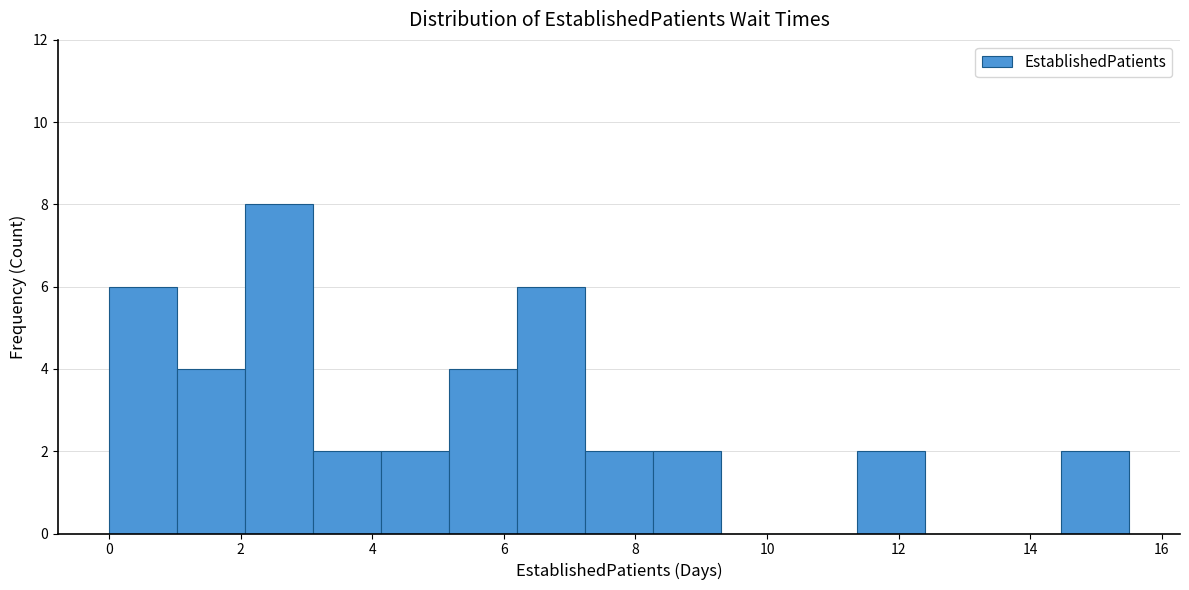

Reading left to right, list every bar in this chart as the range it spans on the x-axis followed by its height. Neither the bar edges nor the heights are printed on the chart, so give them approximately, as read against the axes.

0.0 to 1.0: 6
1.0 to 2.0: 4
2.0 to 3.2: 8
3.2 to 4.2: 2
4.2 to 5.2: 2
5.2 to 6.2: 4
6.2 to 7.2: 6
7.2 to 8.2: 2
8.2 to 9.4: 2
9.4 to 10.4: 0
10.4 to 11.4: 0
11.4 to 12.4: 2
12.4 to 13.4: 0
13.4 to 14.4: 0
14.4 to 15.6: 2